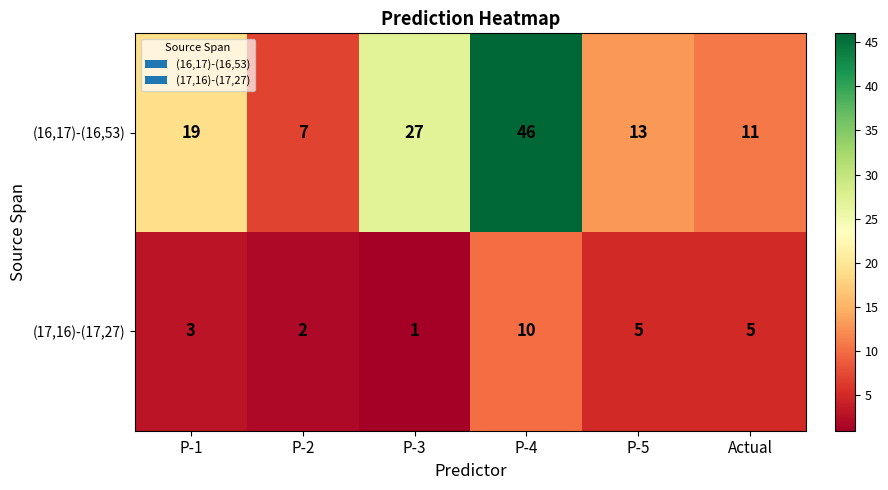

At which category is the sum across all series the highest?

P-4